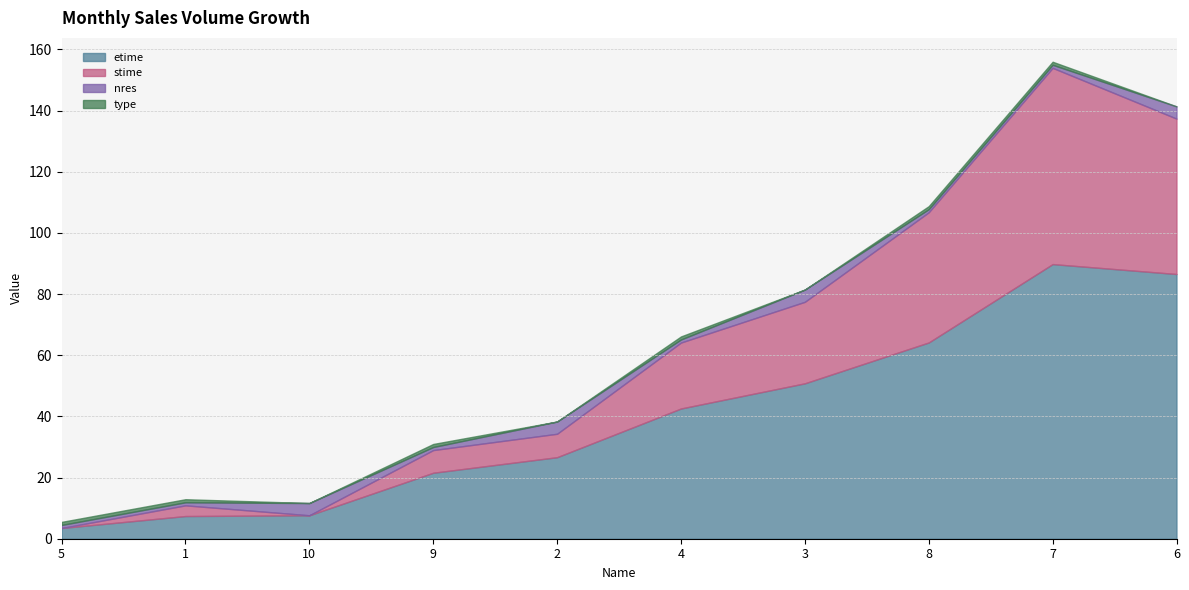

Rank the series at 1 from highest to lowest value.

etime, stime, nres, type